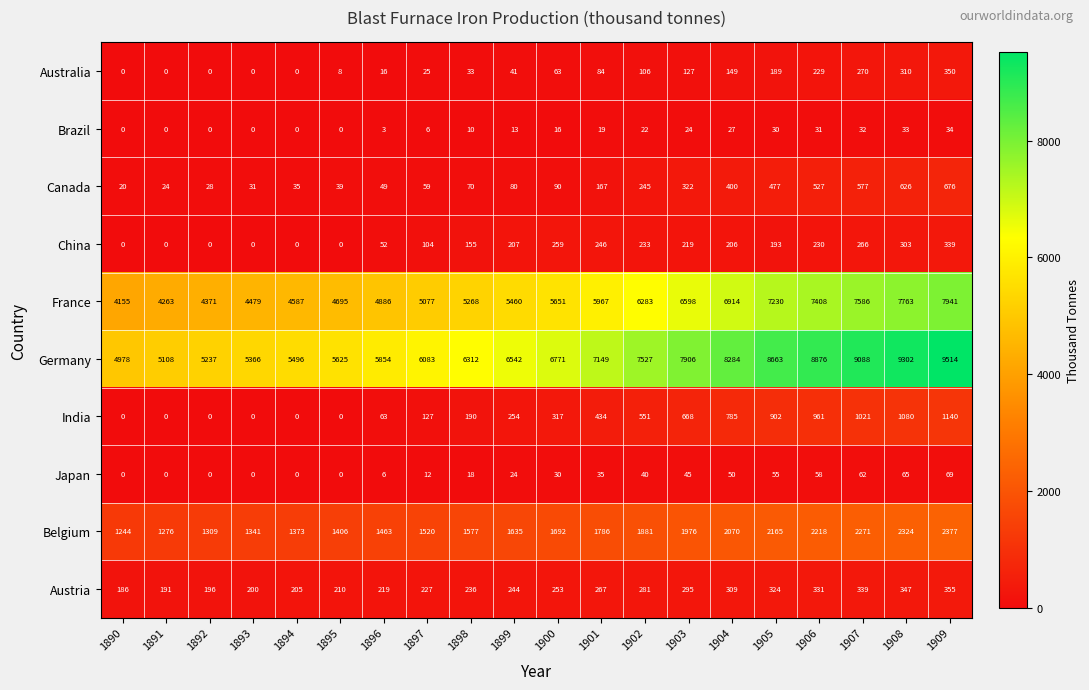

At 1906, list the series in order from smallest to largest.

Brazil, Japan, Australia, China, Austria, Canada, India, Belgium, France, Germany